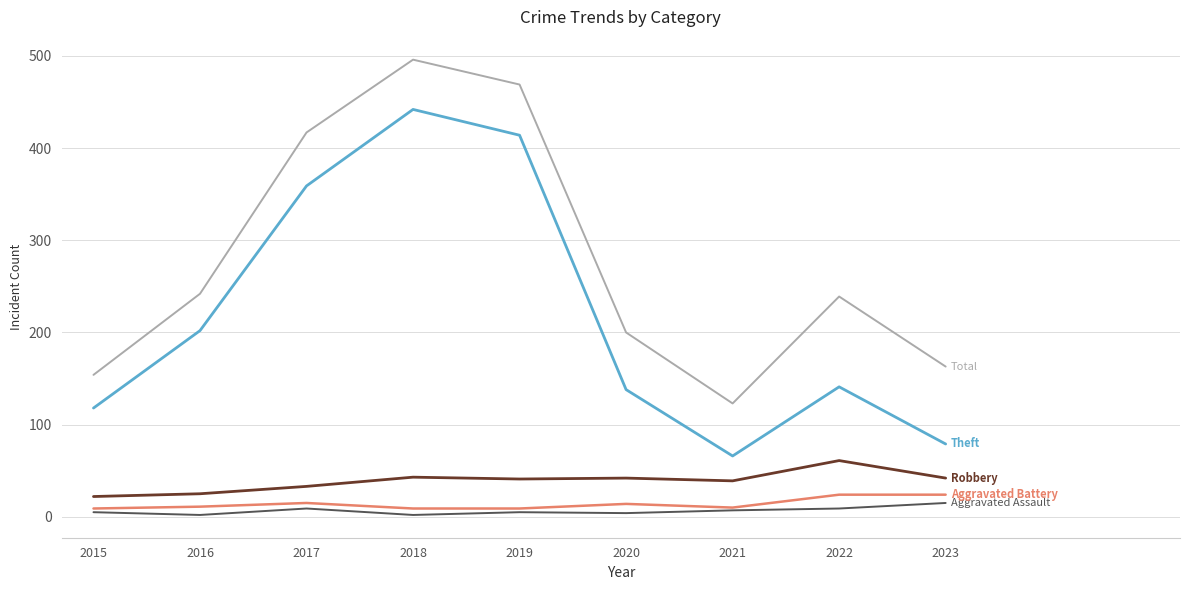

Which label corresponds to the largest value in the chart?

2018